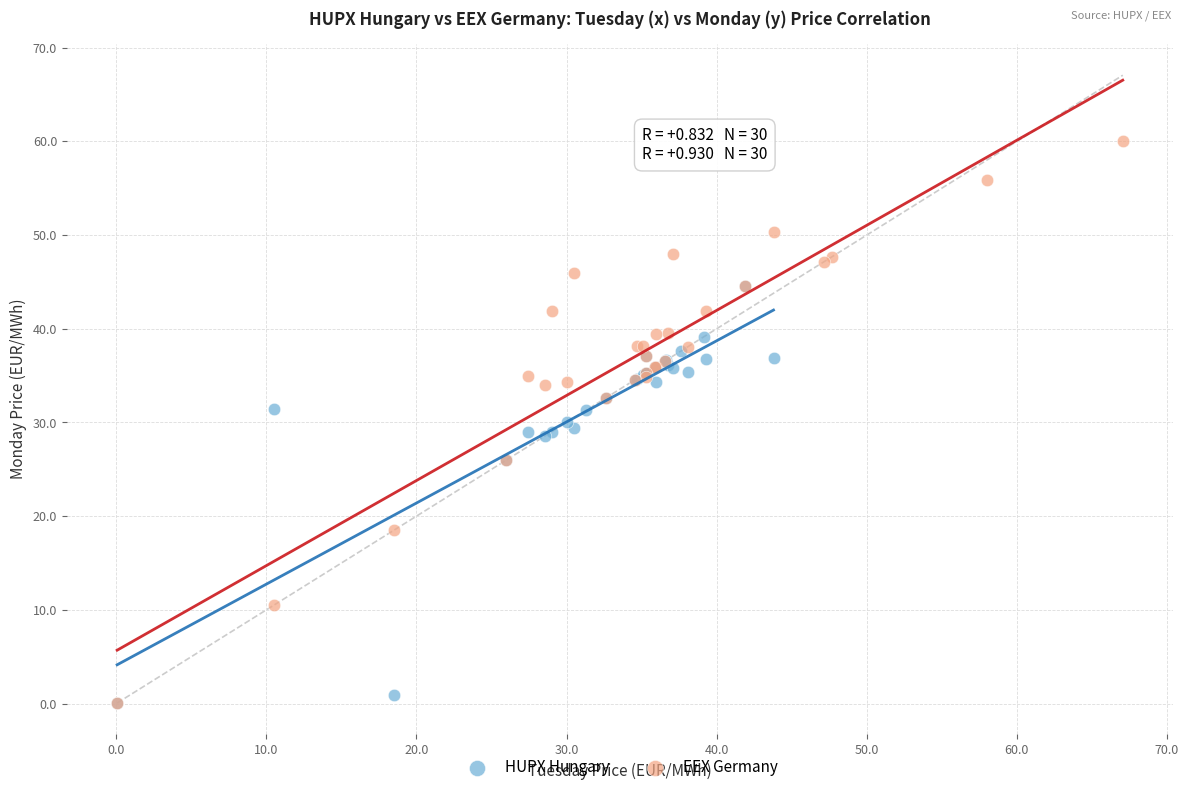

Which series reaches the maximum Y coordinate?

EEX Germany